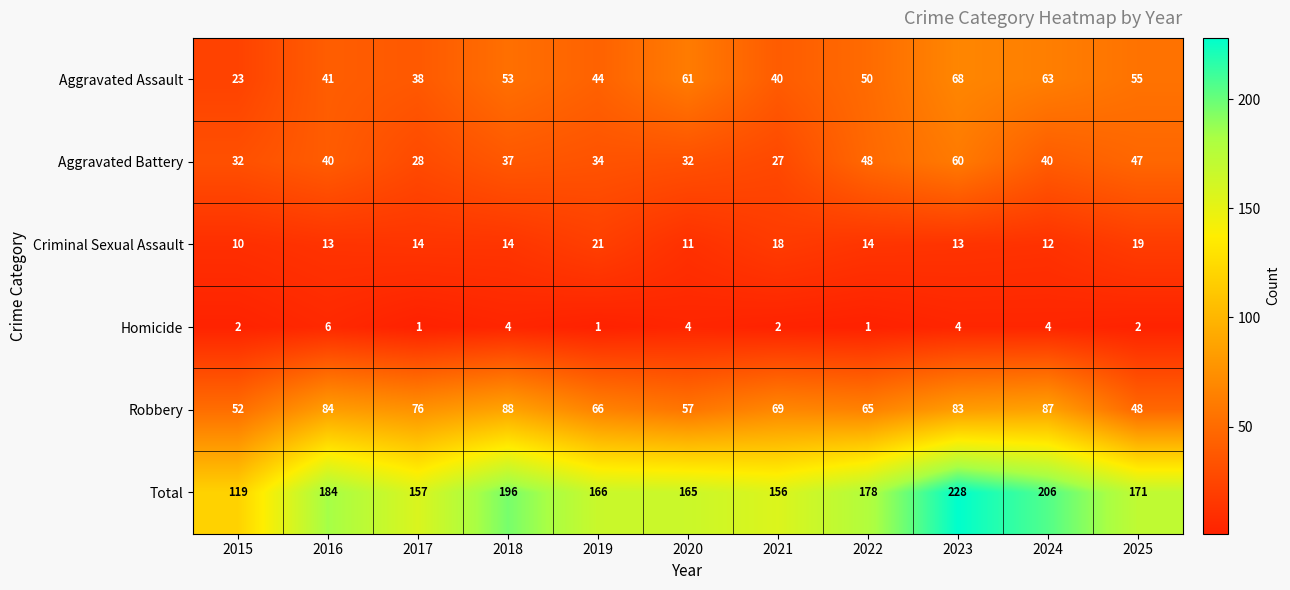

Read the Total value at 2022.

178